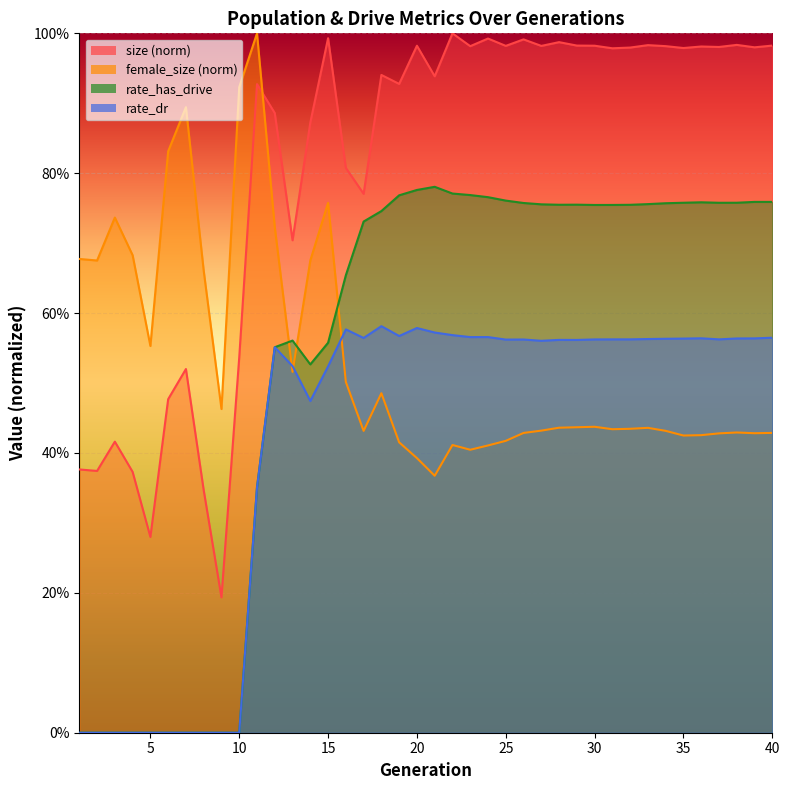

Between which two adjacent categories do rate_has_drive and female_size first intersect?

12 and 13